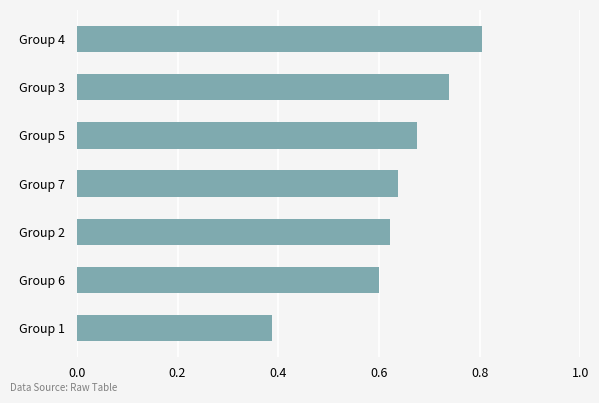

What is the sum of the values at Group 7 and Group 3?

1.4